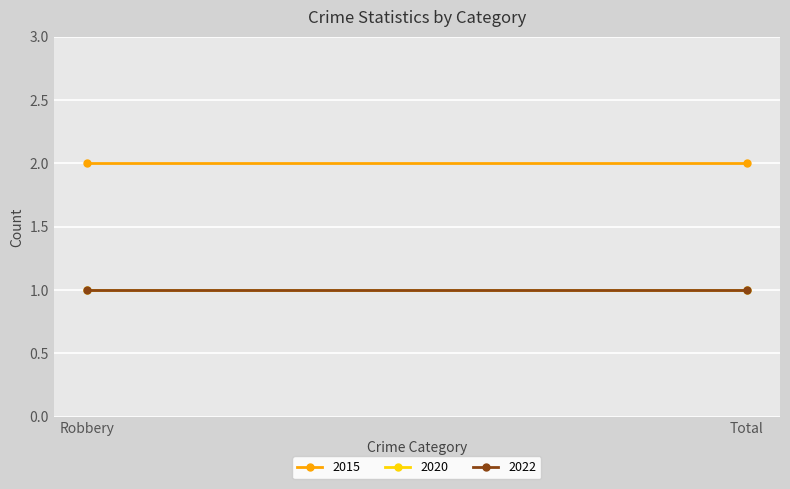

Reading left to right, what are all the values shown in this chart?

2015: Robbery=2	Total=2
2020: Robbery=1	Total=1
2022: Robbery=1	Total=1